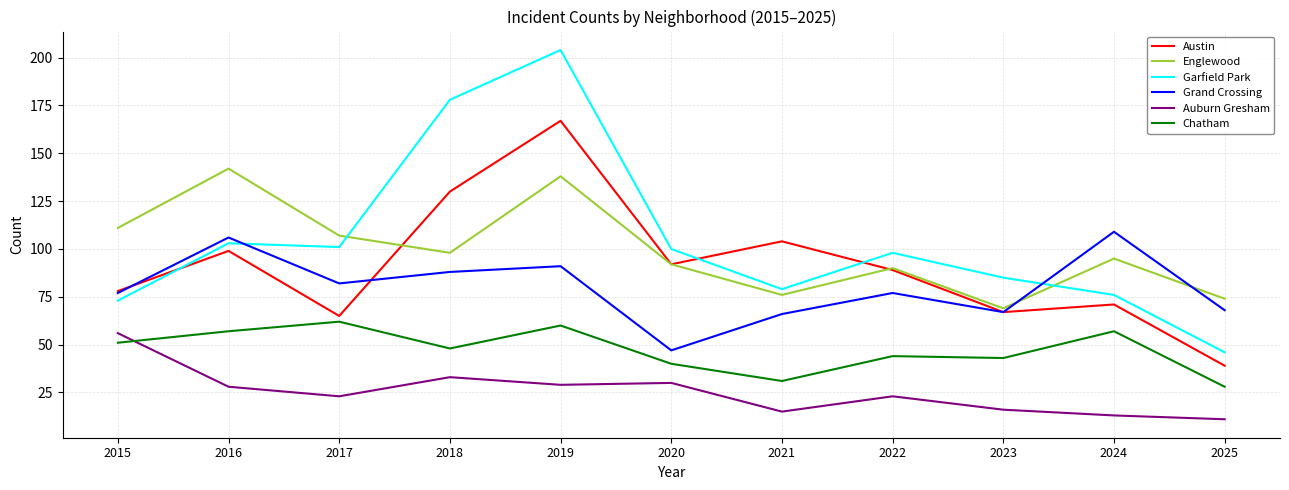

How many lines are shown in the chart?

6